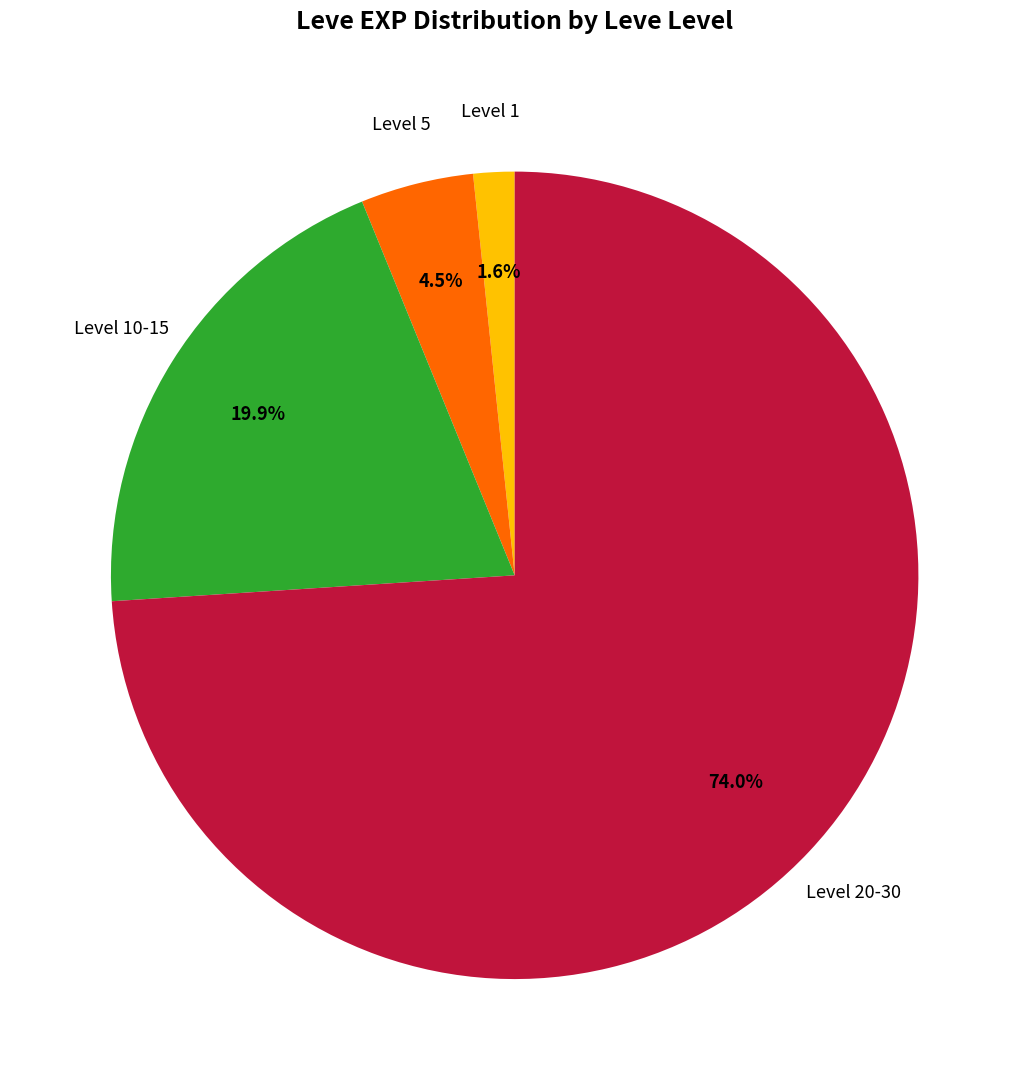

To the nearest percent, what is the average slice percentage?

25%